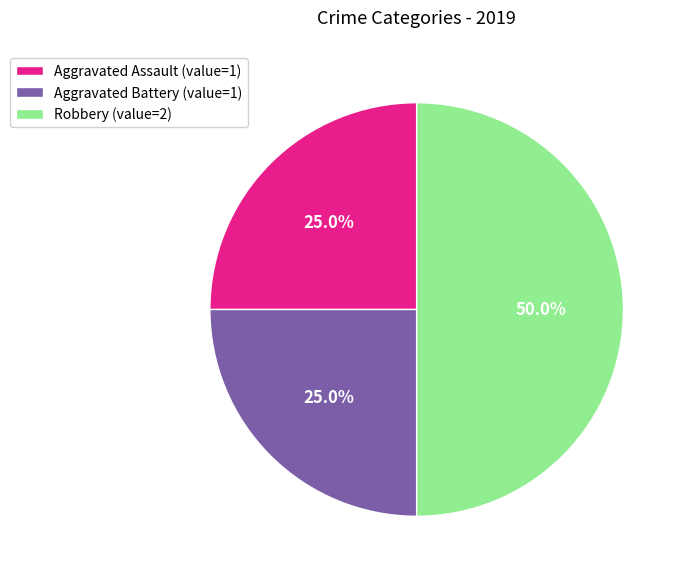

Does Aggravated Battery (value=1) account for over 50% of the chart?

No